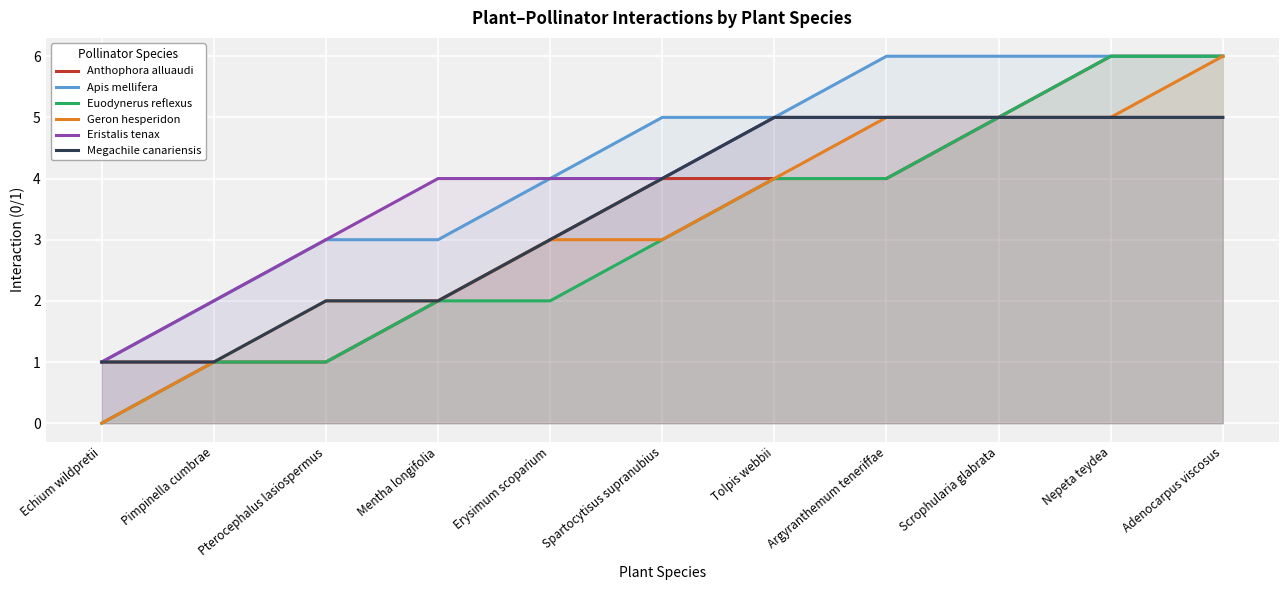

What is the total value across all series at Mentha longifolia?

15